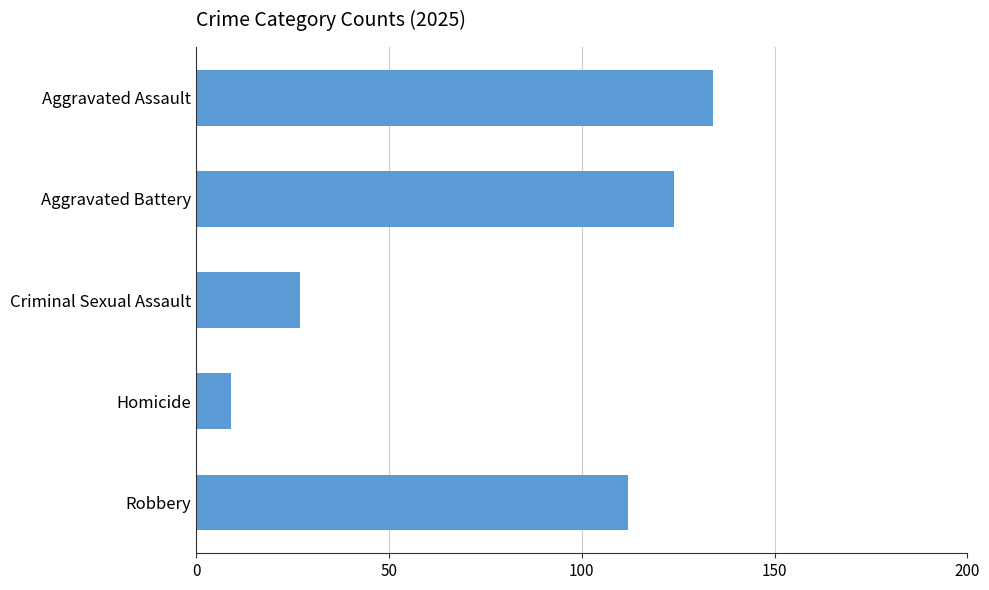

Reading bottom to top, list all the values displayed in this chart.

112	9	27	124	134